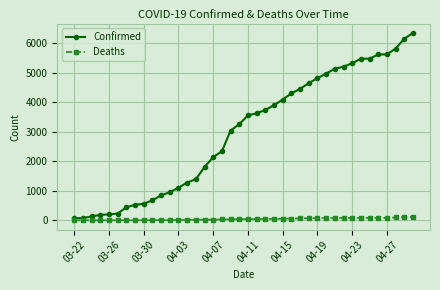

True or false: Confirmed and Deaths cross at least once.

False